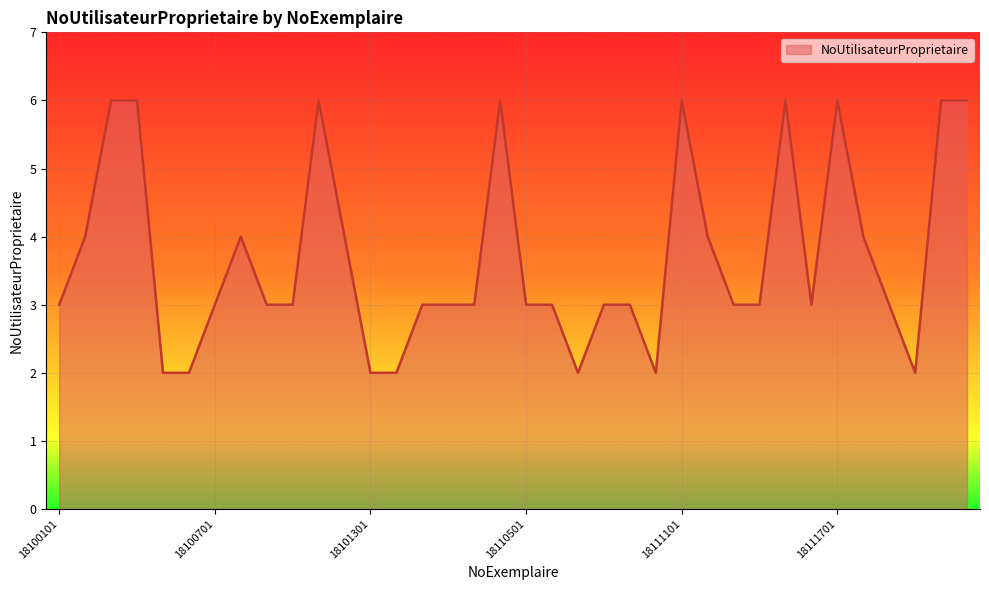

What is the difference between the maximum and minimum values?

4